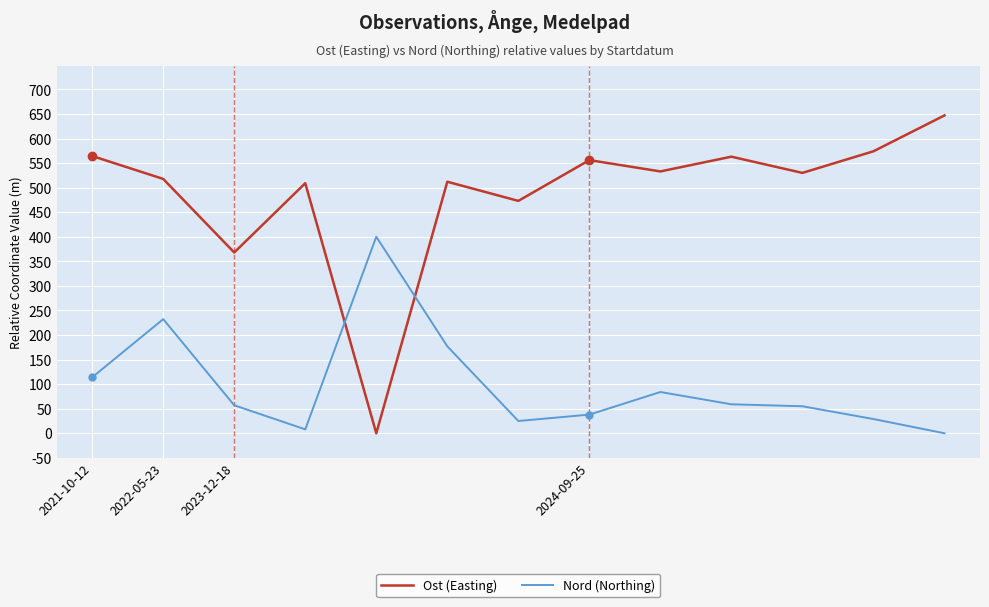

Which series has the largest range (max minus min)?

Ost (Easting)